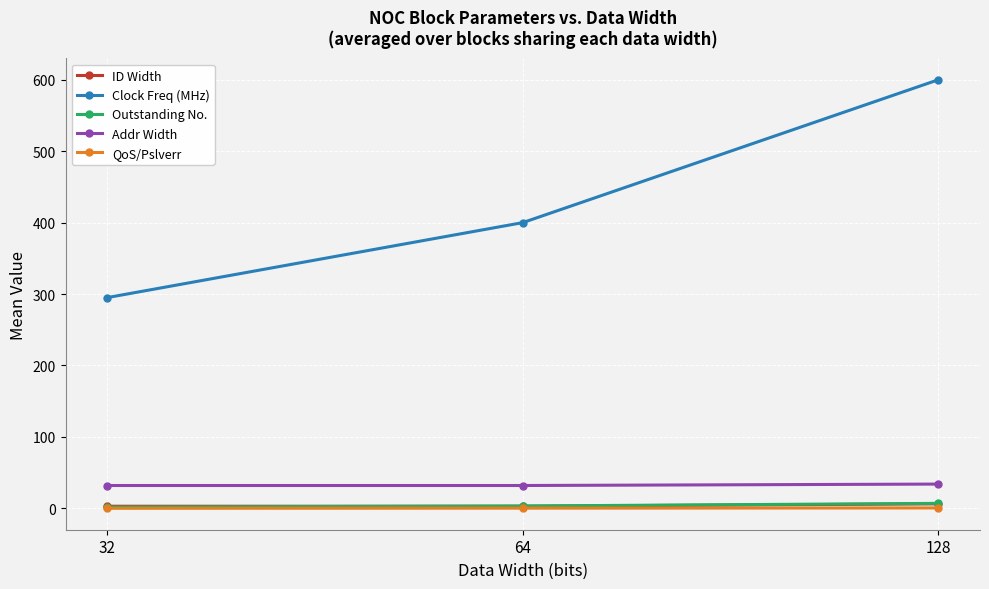

Does the chart have visible grid lines?

Yes